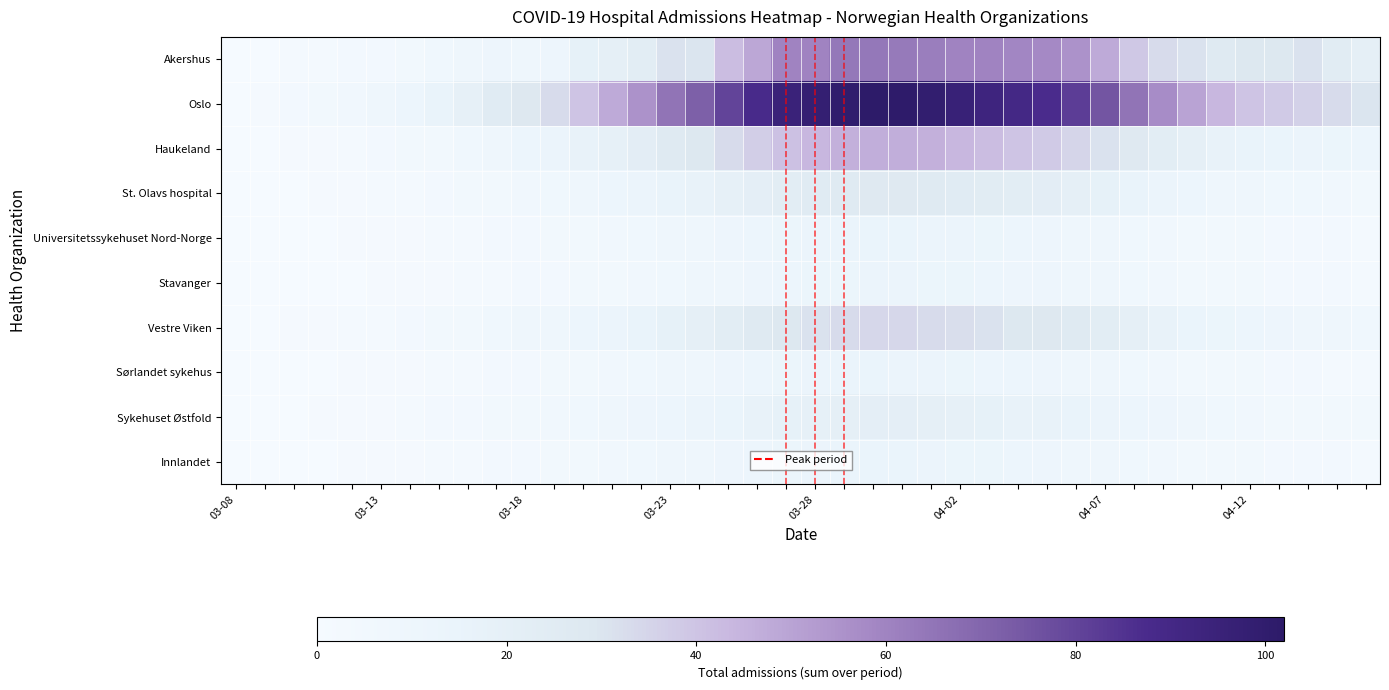

Reading right to left, list all the values displayed in this chart.

Akershus: 20	24	31	29	29	26	31	33	39	48	55	58	59	60	60	62	63	64	64	60	60	49	42	30	31	23	20	18	10	9	10	8	7	5	3	3	2	2	0	0
Oslo: 30	33	36	38	40	44	50	57	65	75	82	87	90	93	96	99	101	102	100	98	95	88	80	72	65	55	48	40	33	28	25	19	15	11	8	6	4	3	1	0
Haukeland: 11	12	13	14	15	17	20	23	27	31	35	38	40	42	44	46	47	47	46	44	41	37	33	29	26	22	19	16	13	11	9	7	5	4	3	2	1	1	0	0
St. Olavs hospital: 5	6	7	7	8	9	11	13	15	18	20	22	23	24	25	26	27	27	26	25	23	21	19	17	15	13	11	9	7	6	5	4	3	2	2	1	1	0	0	0
Universitetssykehuset Nord-Norge: 2	3	3	3	4	4	5	6	7	8	9	10	11	12	13	13	14	14	14	13	12	11	10	9	8	7	6	5	4	3	3	2	2	1	1	1	0	0	0	0
Stavanger: 2	3	3	3	4	4	5	6	7	8	9	10	10	11	12	12	13	13	12	12	11	10	9	8	7	6	5	4	3	3	2	2	1	1	1	0	0	0	0	0
Vestre Viken: 7	8	9	10	11	12	14	17	20	23	26	28	29	31	32	33	34	34	33	31	29	26	23	20	18	15	13	11	9	8	7	5	4	3	2	2	1	1	0	0
Sørlandet sykehus: 2	2	3	3	4	4	5	6	7	8	9	10	11	11	12	13	13	14	14	13	12	11	10	9	8	7	6	5	4	3	3	2	2	1	1	1	0	0	0	0
Sykehuset Østfold: 4	4	5	5	6	7	8	10	11	13	15	16	17	18	19	20	21	21	20	19	18	16	14	13	11	10	8	7	6	5	4	3	3	2	1	1	1	0	0	0
Innlandet: 2	3	3	3	4	4	5	6	7	8	9	10	11	12	12	13	14	14	14	13	12	11	10	9	8	7	6	5	4	3	3	2	2	1	1	1	0	0	0	0